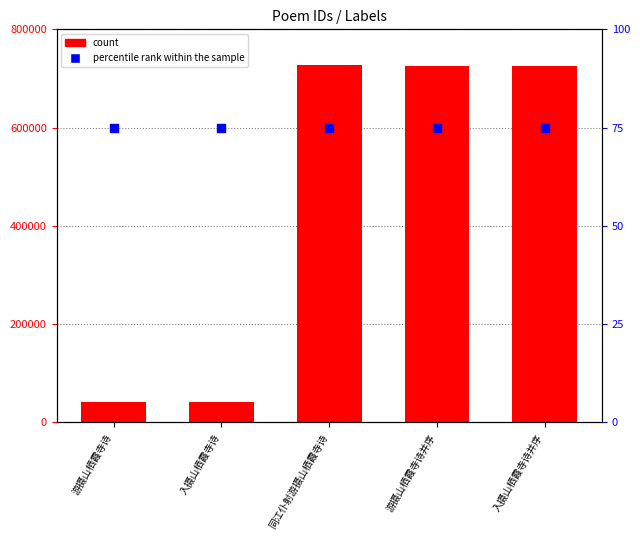

Which series contains the highest Y value?

count